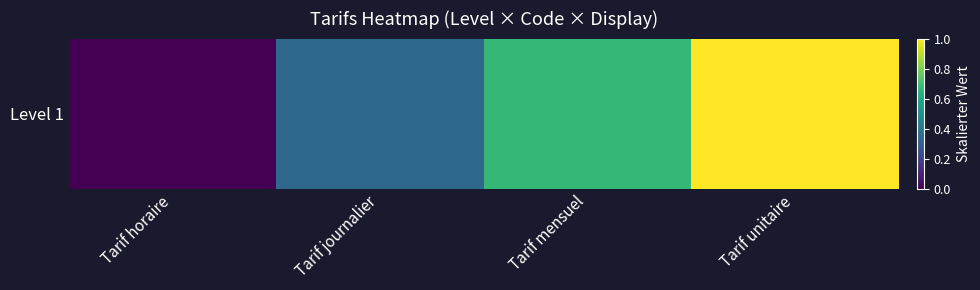

The value at Tarif unitaire is 1.0. True or false?

True